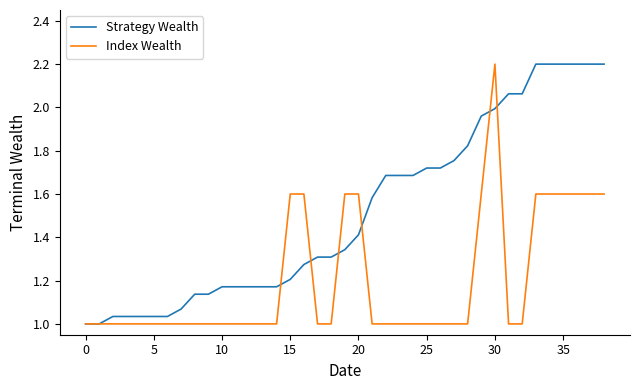

How many lines are shown in the chart?

2